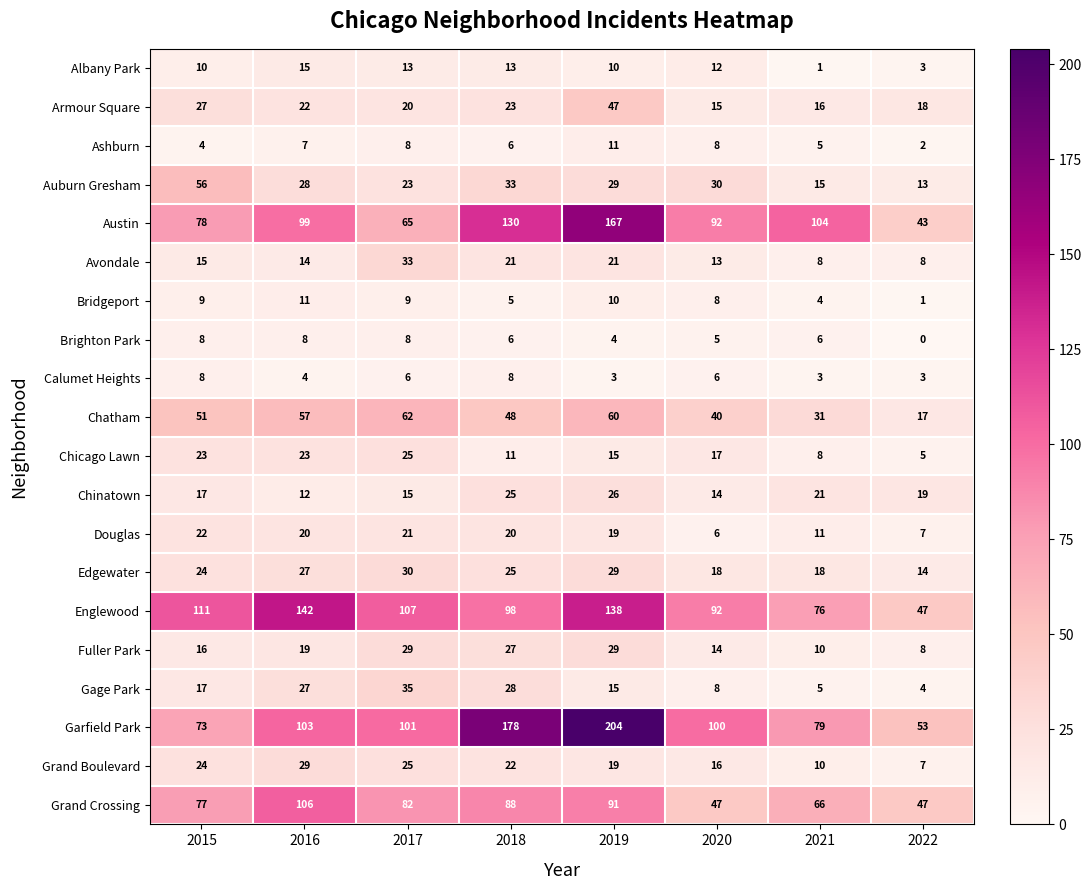

List the labels in order of Armour Square value, largest first.

2019, 2015, 2018, 2016, 2017, 2022, 2021, 2020